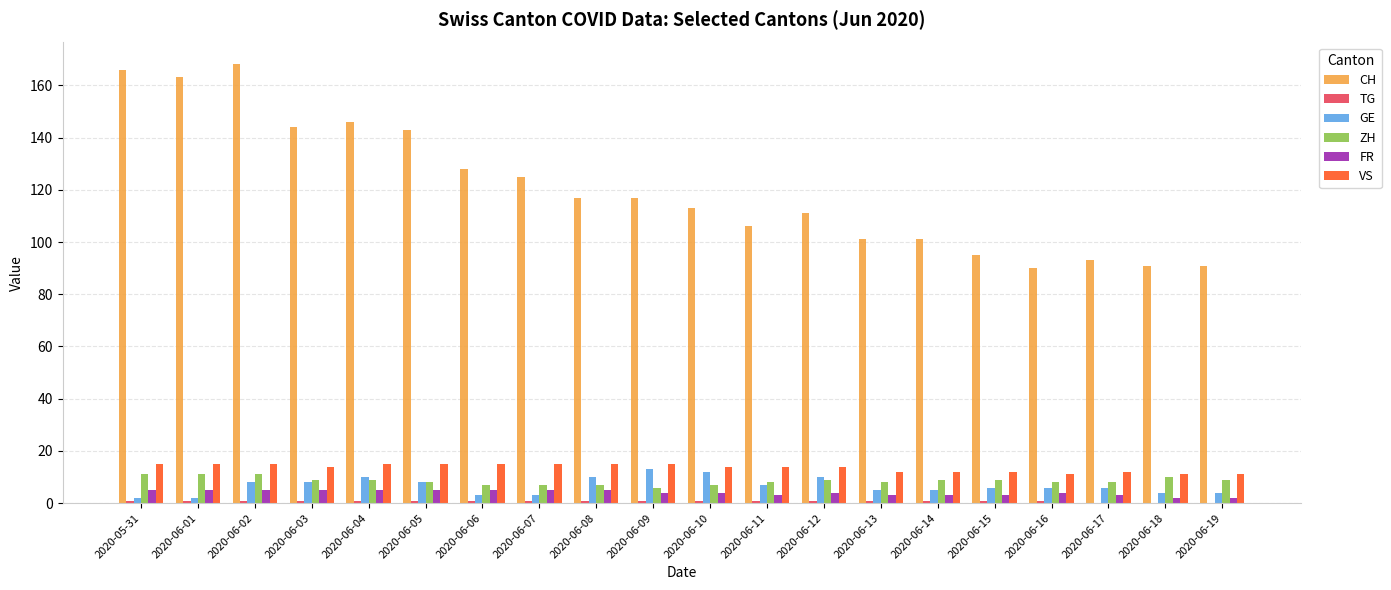

What is the sum of all CH values?

2409